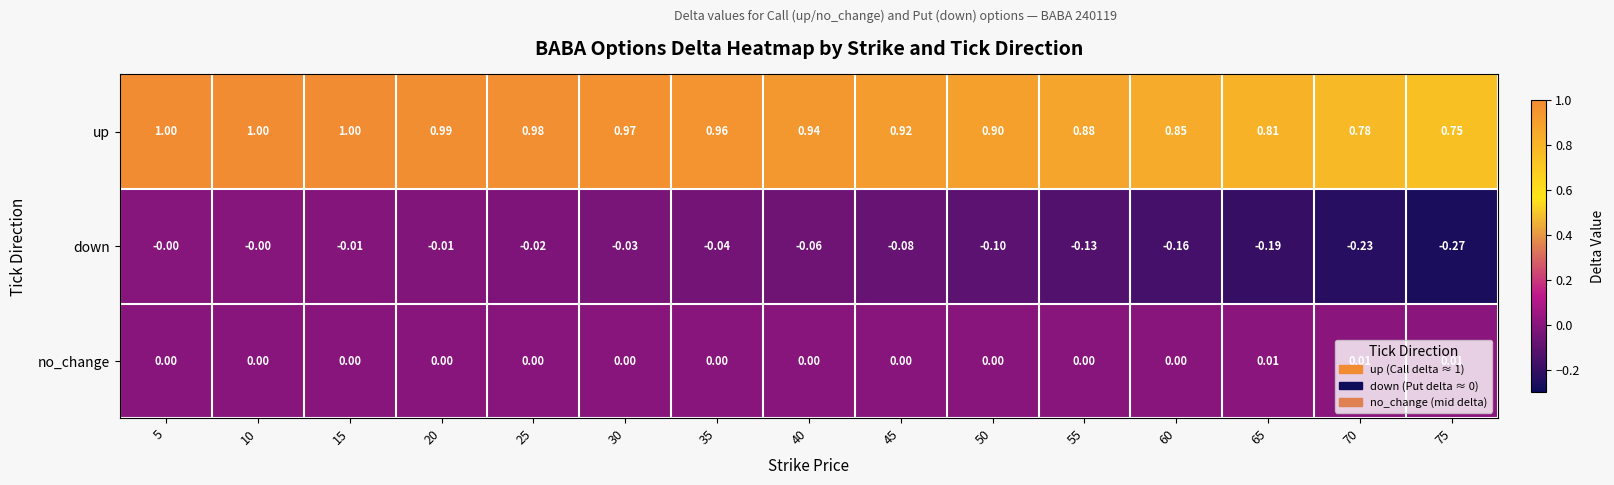

Is the value of down at 70 greater than the value of no_change at 45?

No